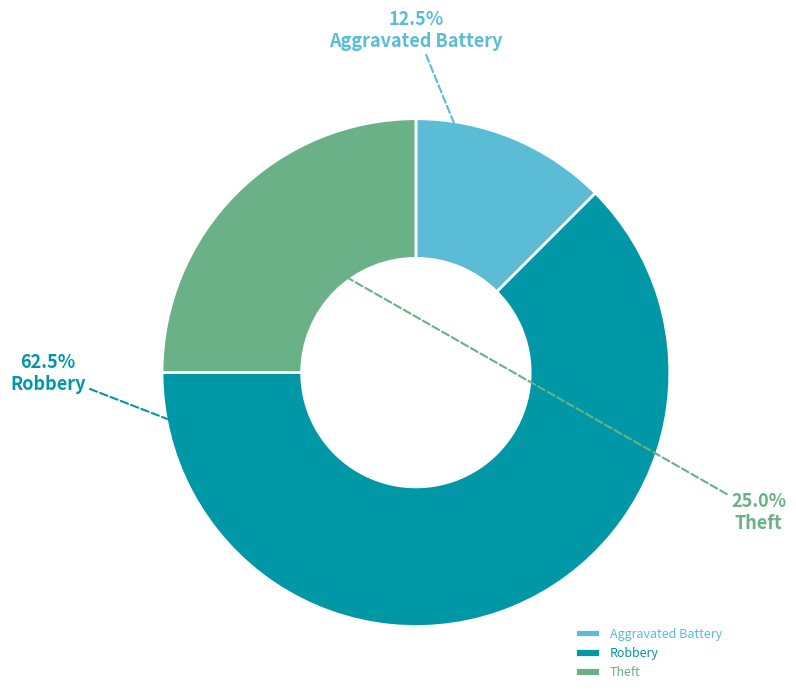

Does any single category account for the majority?

Yes